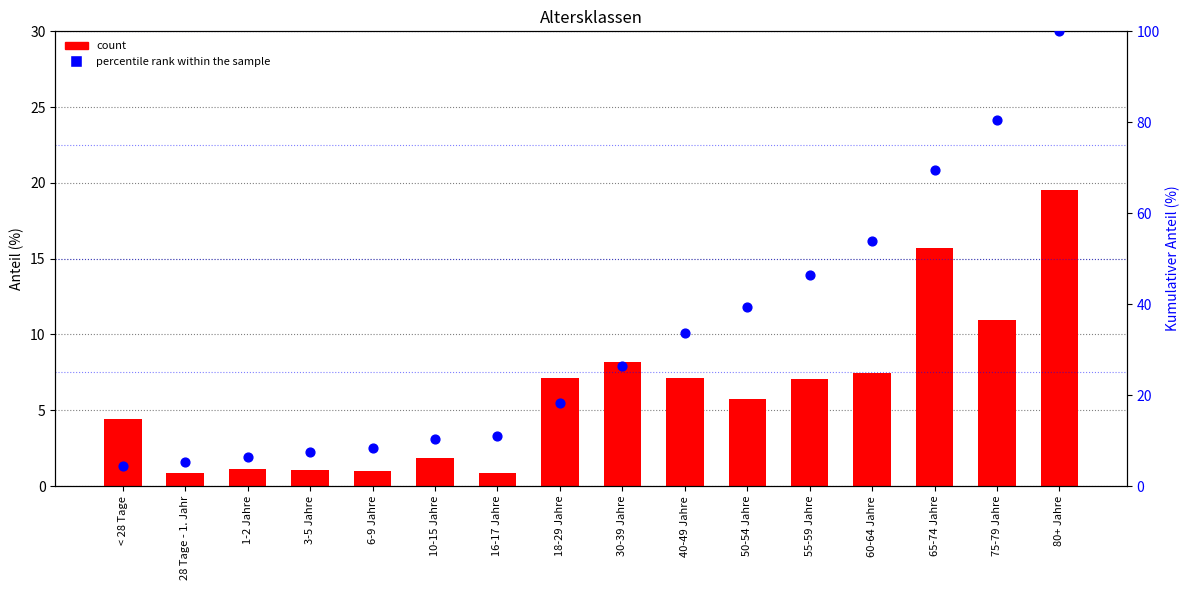

What are all the series names shown in the legend?

count, percentile rank within the sample